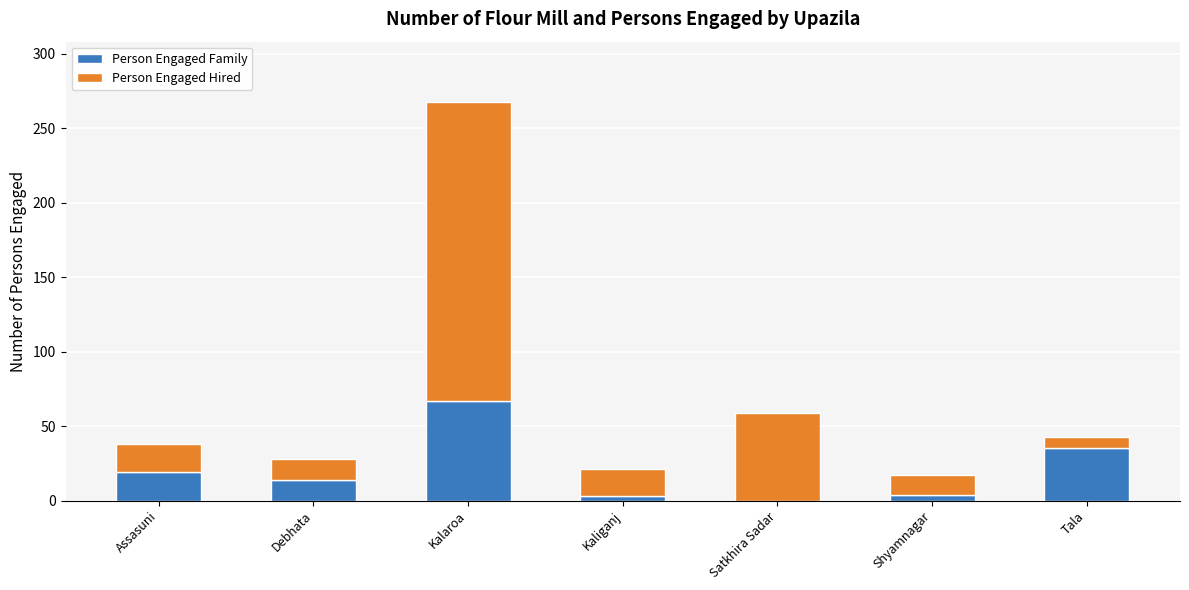

What is the sum of all Person Engaged Family values?

142